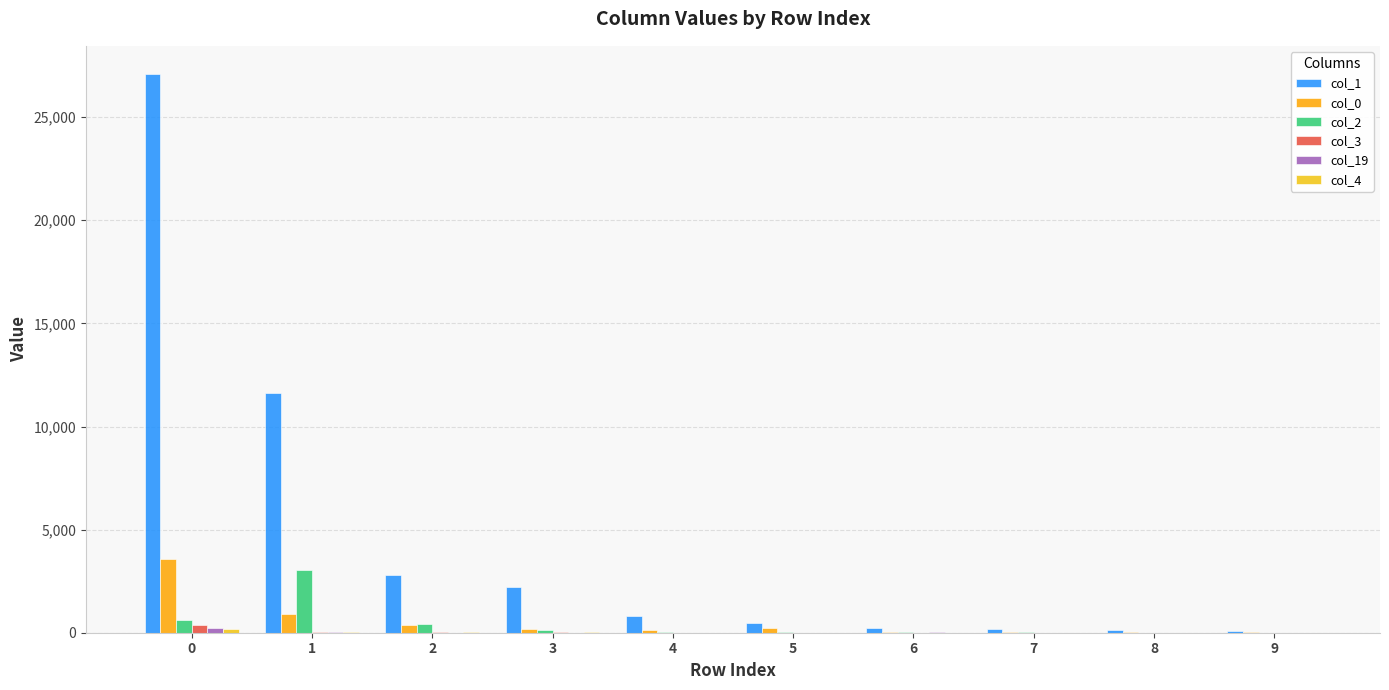

How many categories are shown in the chart?

10